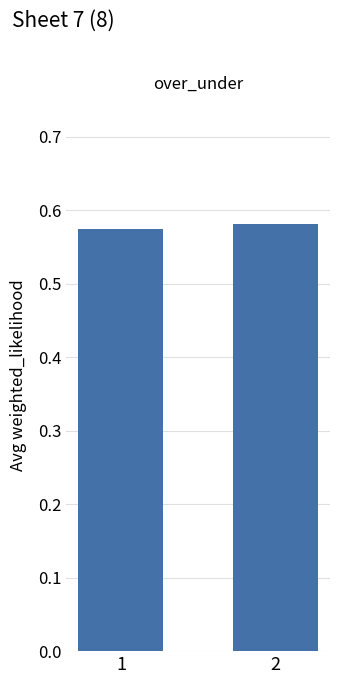

Rank the categories by value from highest to lowest.

2, 1